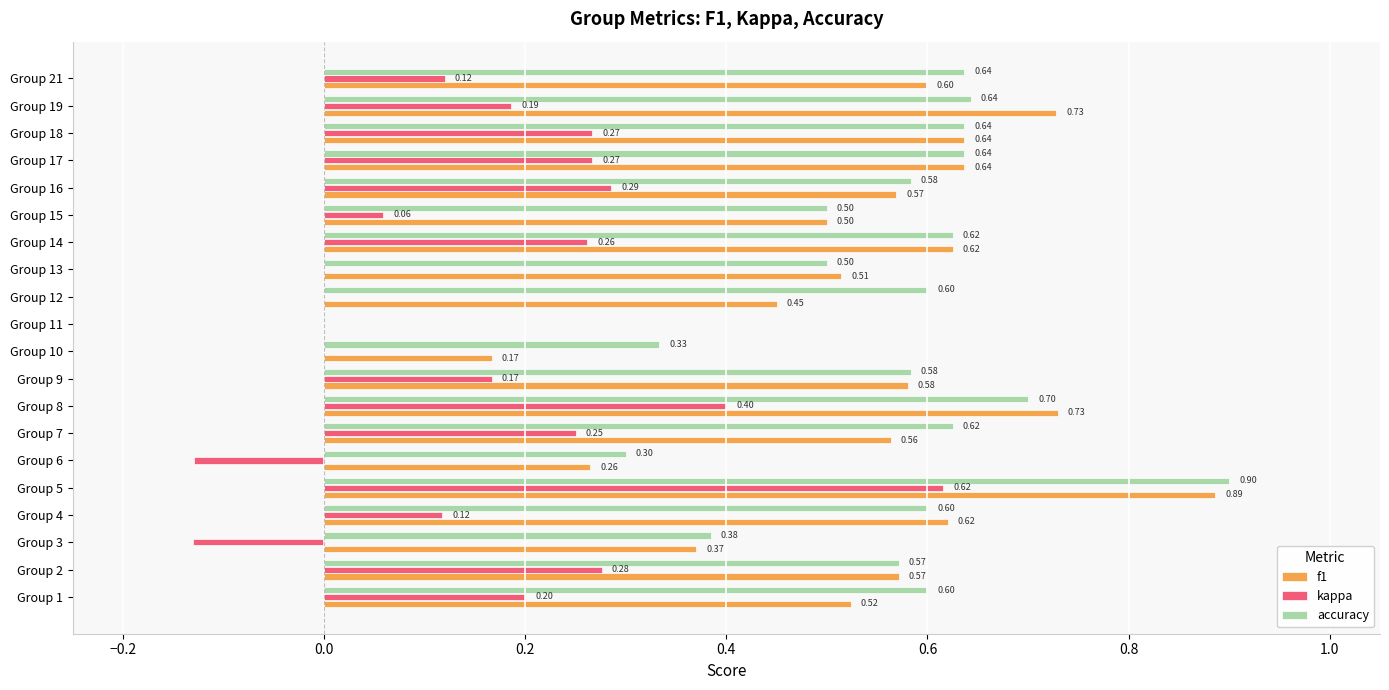

What is the highest value of the kappa series?

0.6